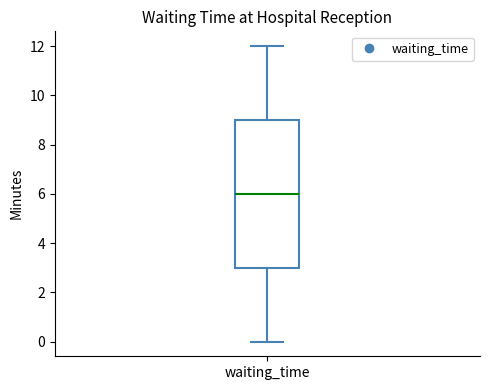

Where is the upper edge of the box for waiting_time on the y-axis? The values are not printed on the chart, so give them approximately, as read against the axis.

9